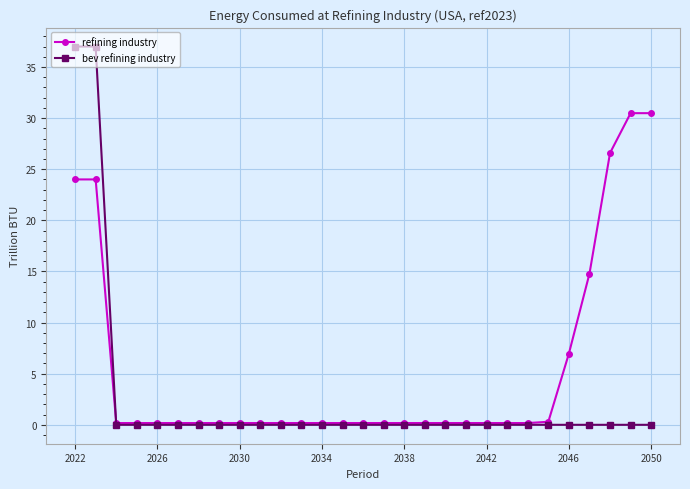

What is the value of the bev refining industry point at the 1st from the left?

37.0